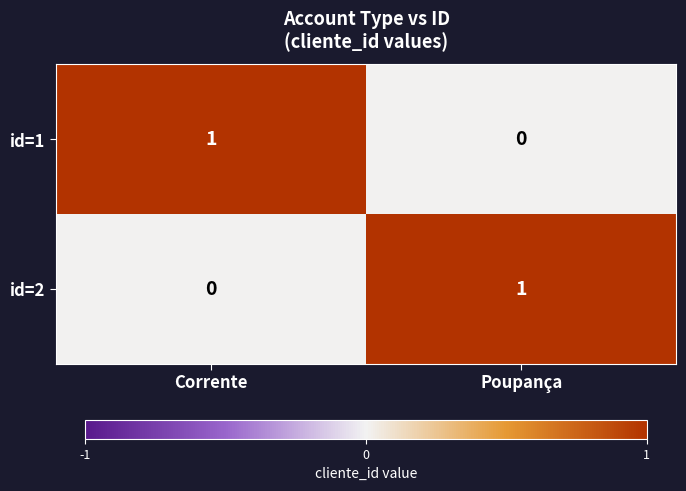

At which label is id=2 closest to 0?

Corrente